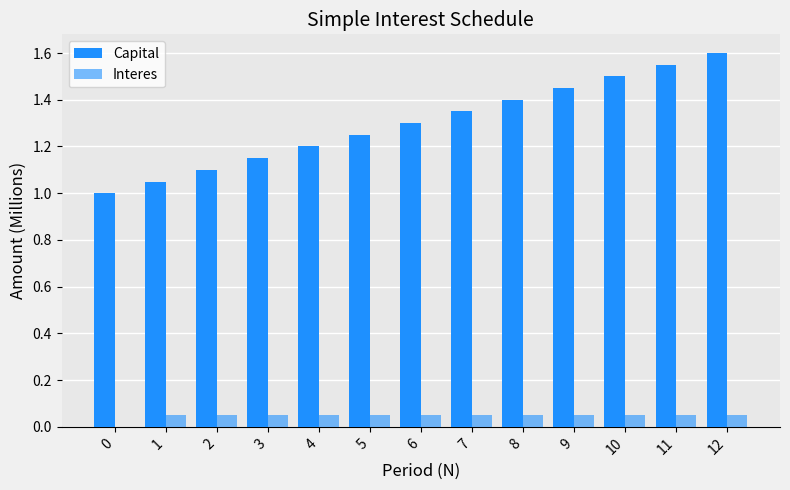

What is the sum of the Capital values at 4 and 0?

2.2